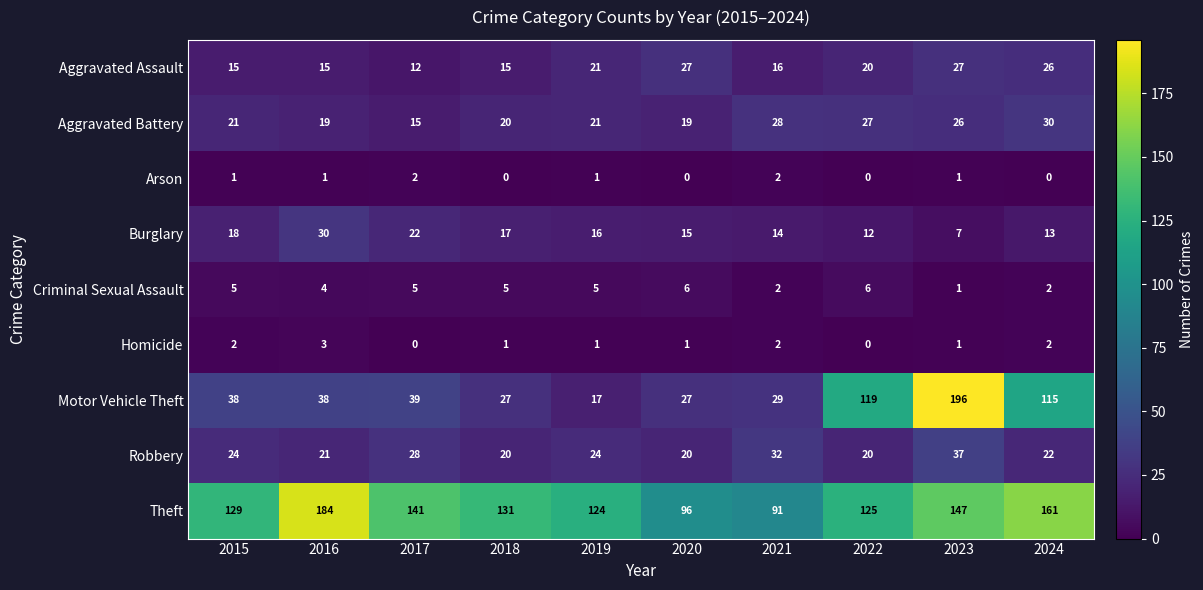

Which series has the largest total across all categories?

Theft